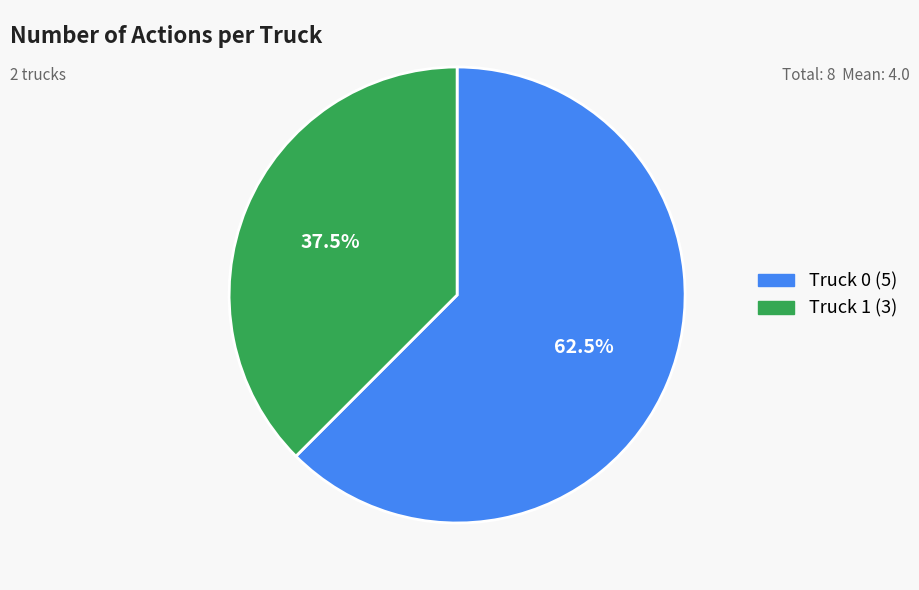

What is the ratio of the value at Truck 0 to the value at Truck 1?

1.7